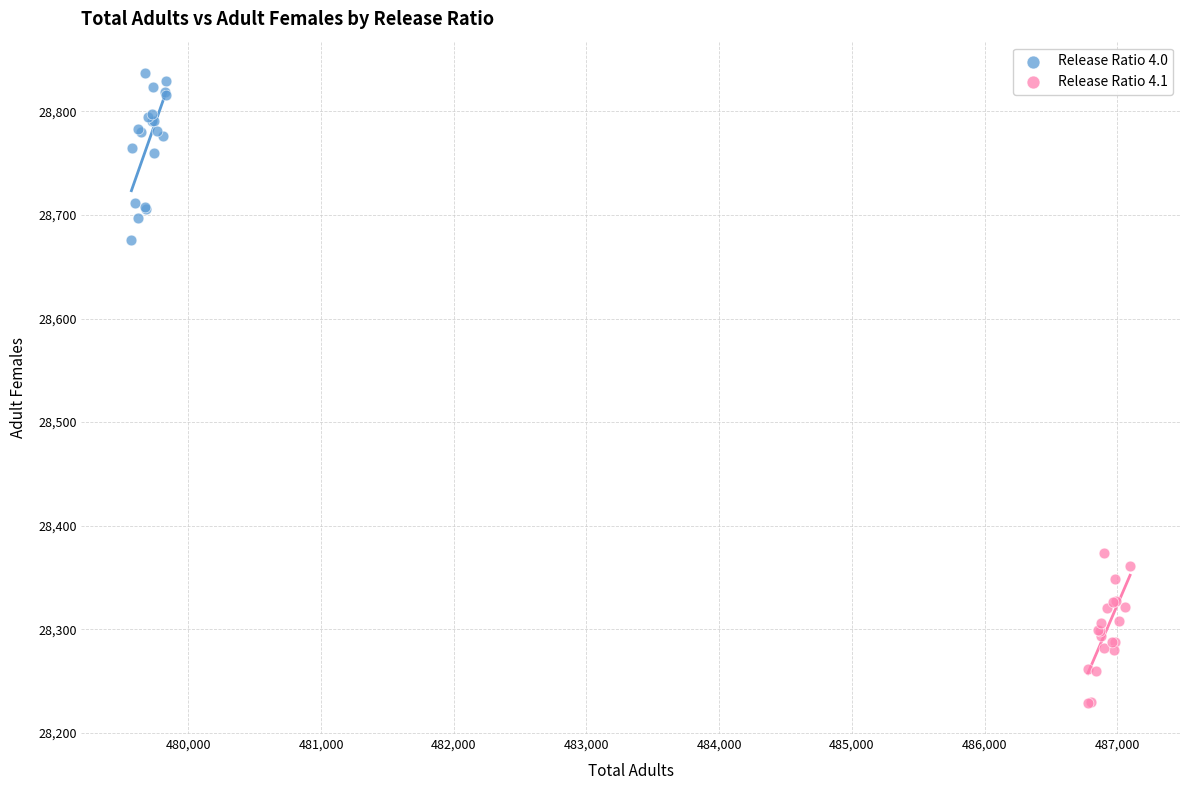

Which series contains the highest Y value?

Release Ratio 4.0